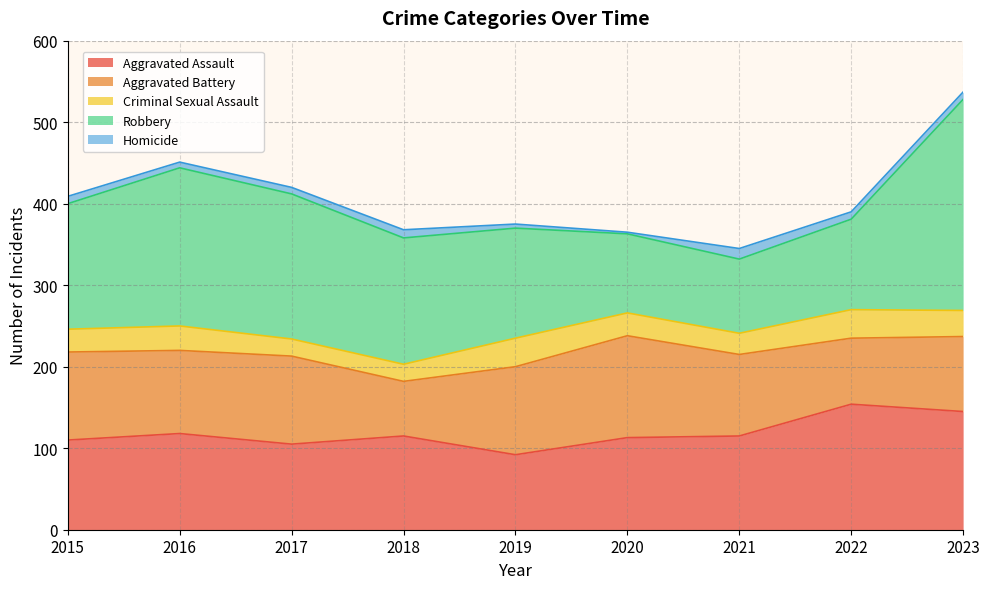

Reading left to right, extract all data points from this chart.

Aggravated Assault: 2015=110	2016=118	2017=105	2018=115	2019=92	2020=113	2021=115	2022=154	2023=145
Aggravated Battery: 2015=108	2016=102	2017=108	2018=67	2019=108	2020=125	2021=100	2022=81	2023=92
Criminal Sexual Assault: 2015=28	2016=30	2017=21	2018=21	2019=35	2020=28	2021=26	2022=35	2023=32
Robbery: 2015=154	2016=194	2017=178	2018=155	2019=135	2020=97	2021=91	2022=111	2023=259
Homicide: 2015=9	2016=7	2017=8	2018=10	2019=5	2020=2	2021=13	2022=9	2023=9